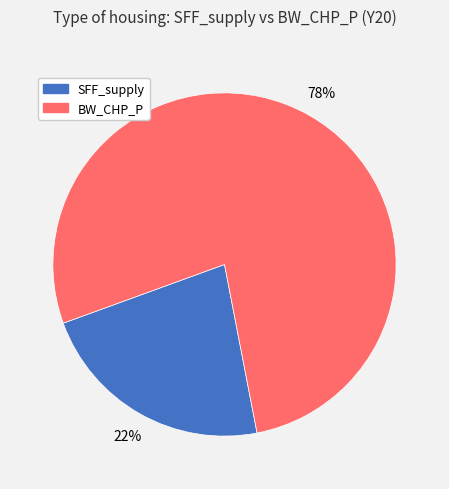

Rank the categories by value from lowest to highest.

SFF_supply, BW_CHP_P